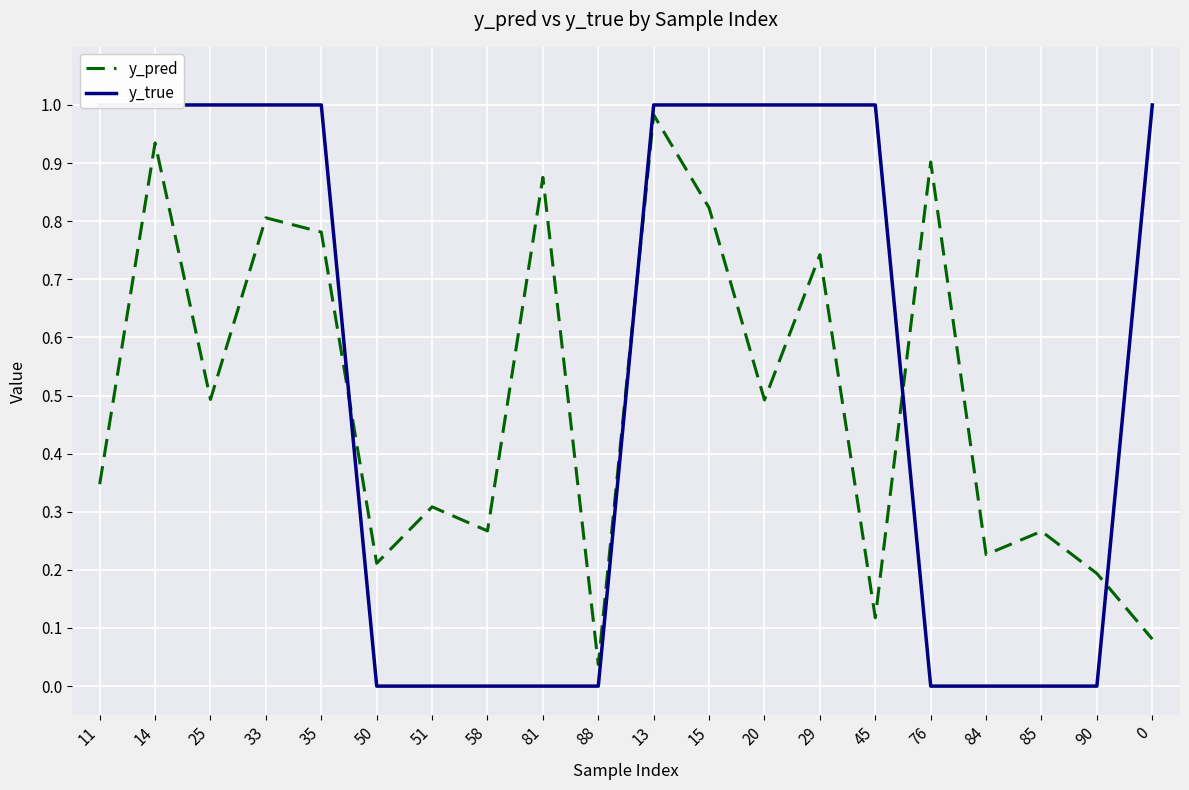

True or false: y_true has more than 2 interior local peaks.

False